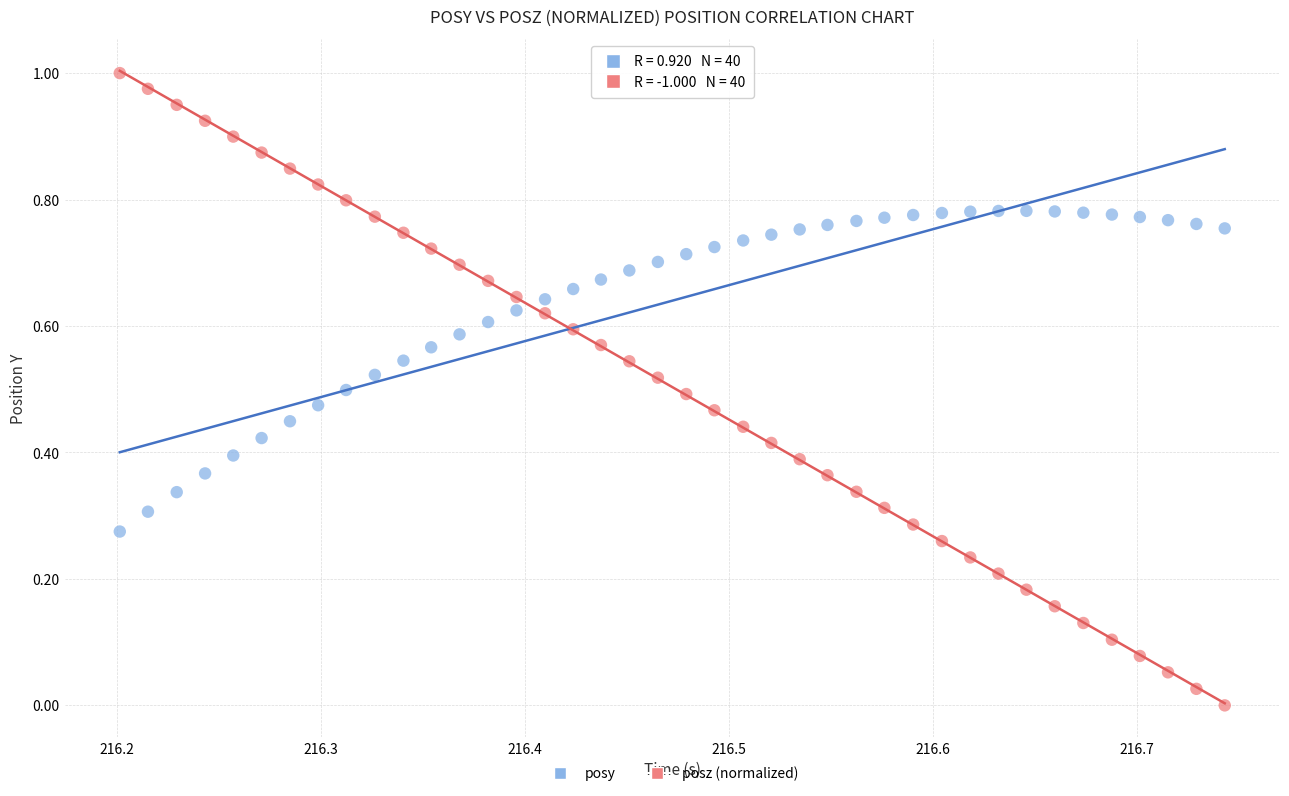

Which series contains the highest Y value?

posz (normalized)